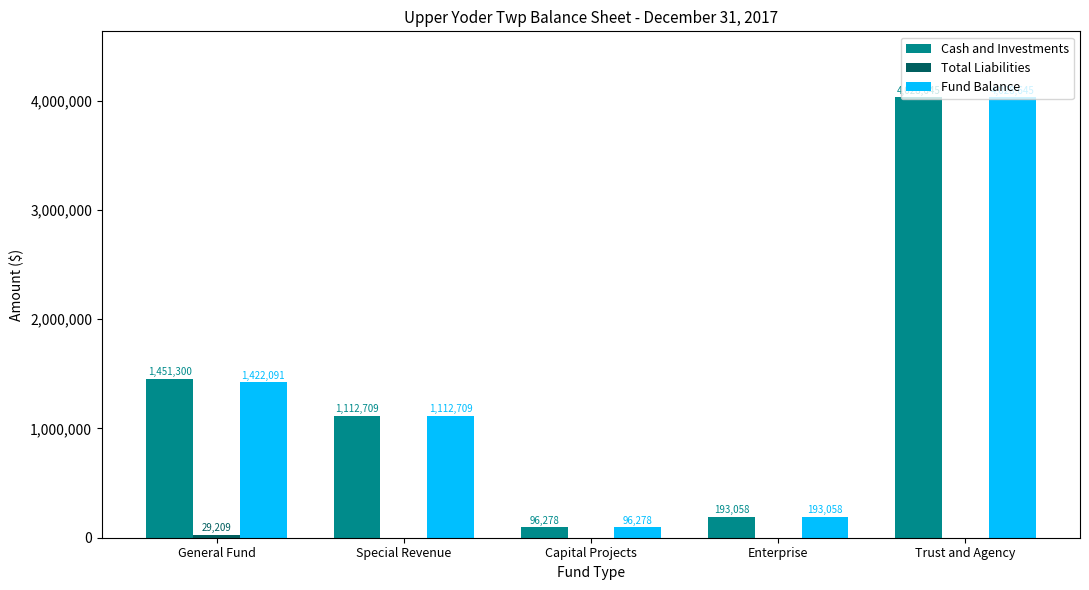

True or false: Fund Balance has a value of 1906713 at Special Revenue.

False